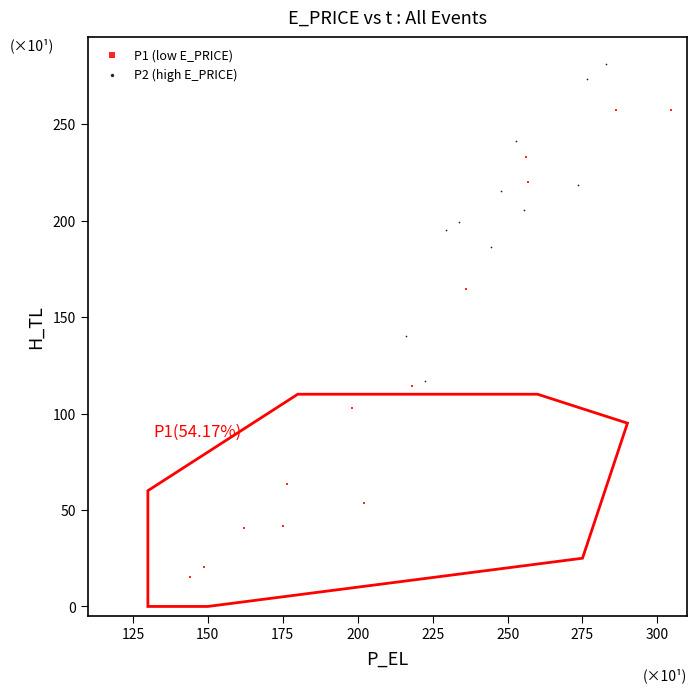

What are all the series names shown in the legend?

P1 (low E_PRICE), P2 (high E_PRICE)